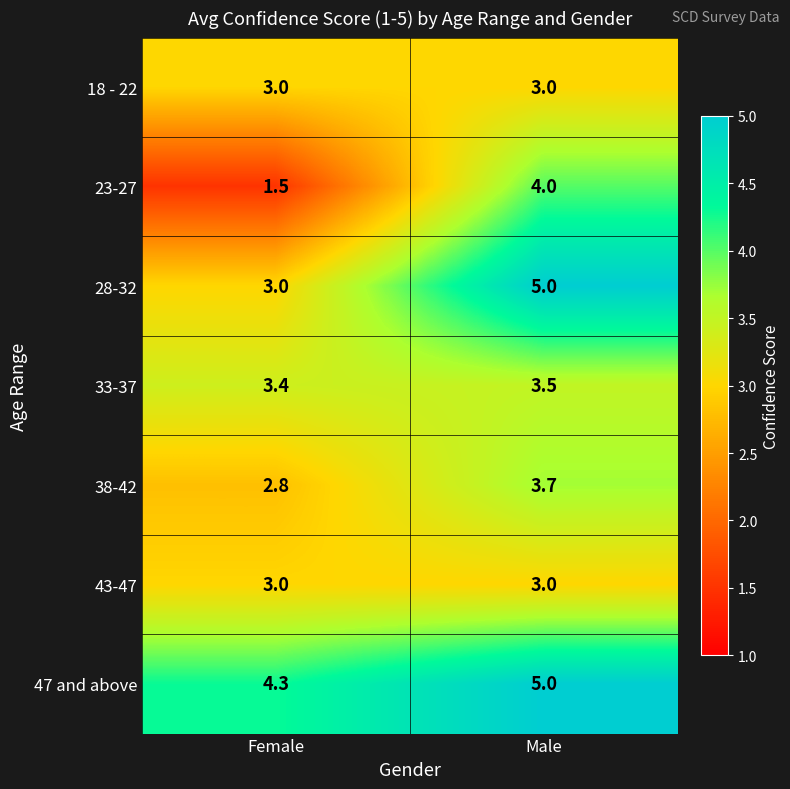

At how many categories does at least one series exceed 3?

2